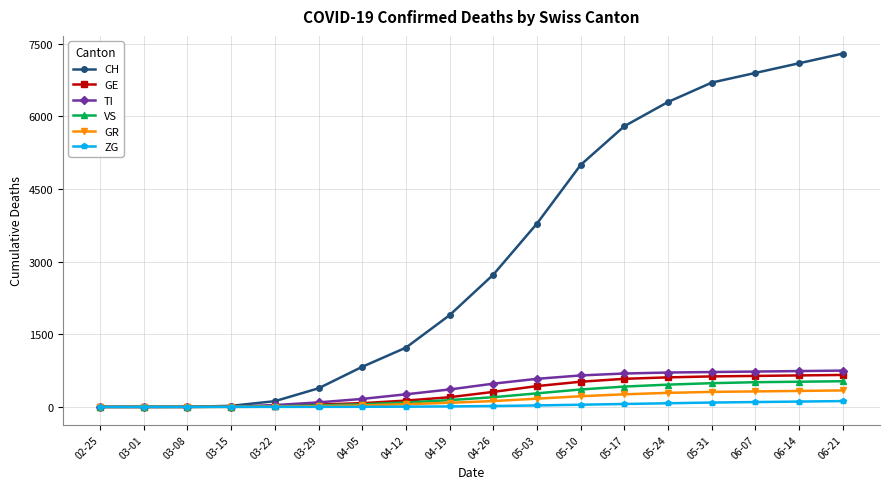

At how many categories does at least one series exceed 1602?

10